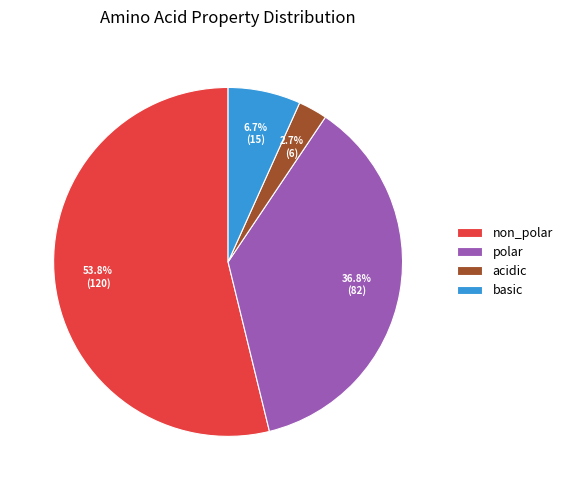

What is the majority slice?

non_polar